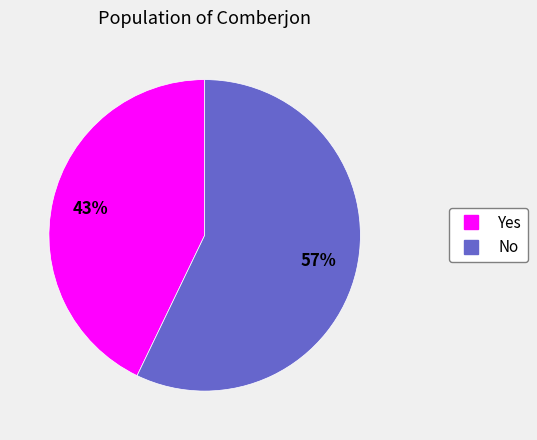

To the nearest percent, what is the combined percentage of Yes and No?

100%